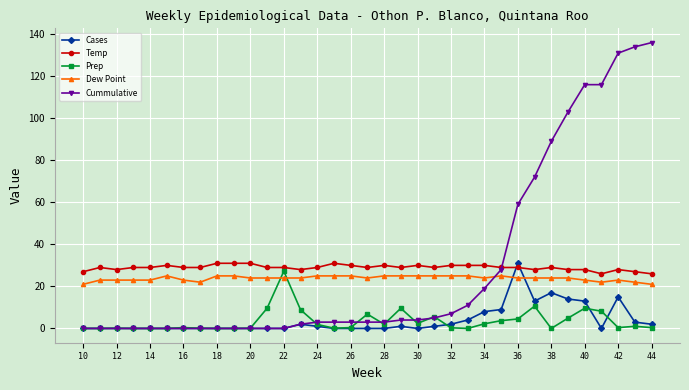

How many lines are shown in the chart?

5